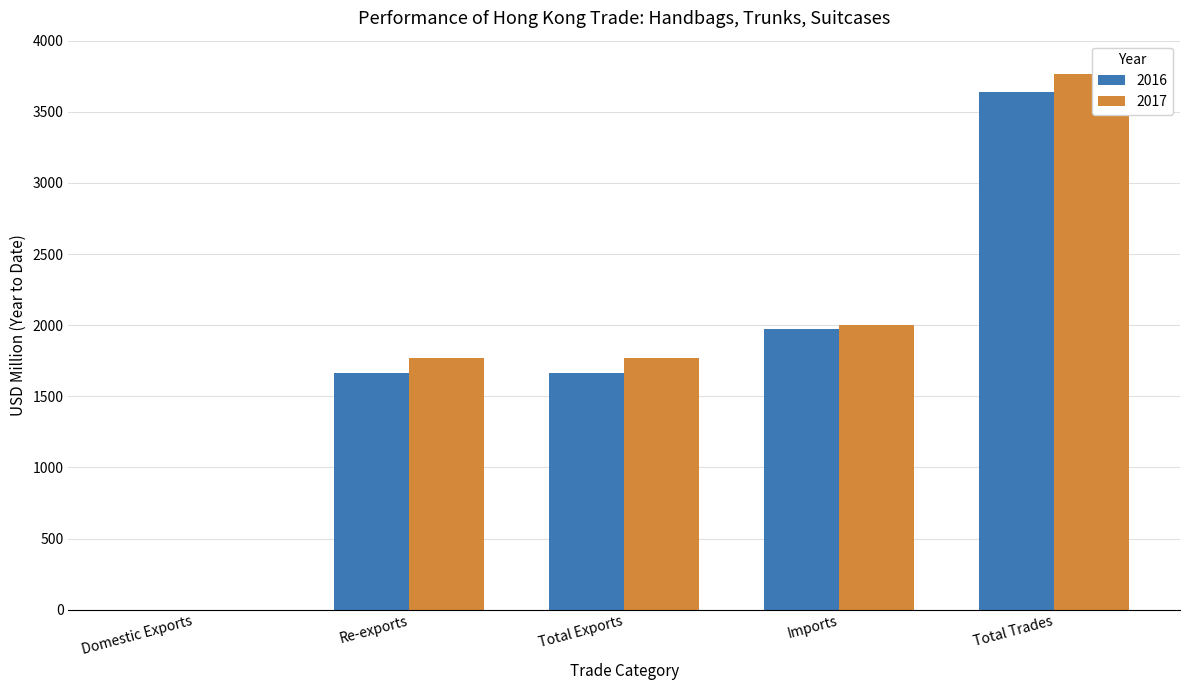

What is the highest value of the 2016 series?

3640.0